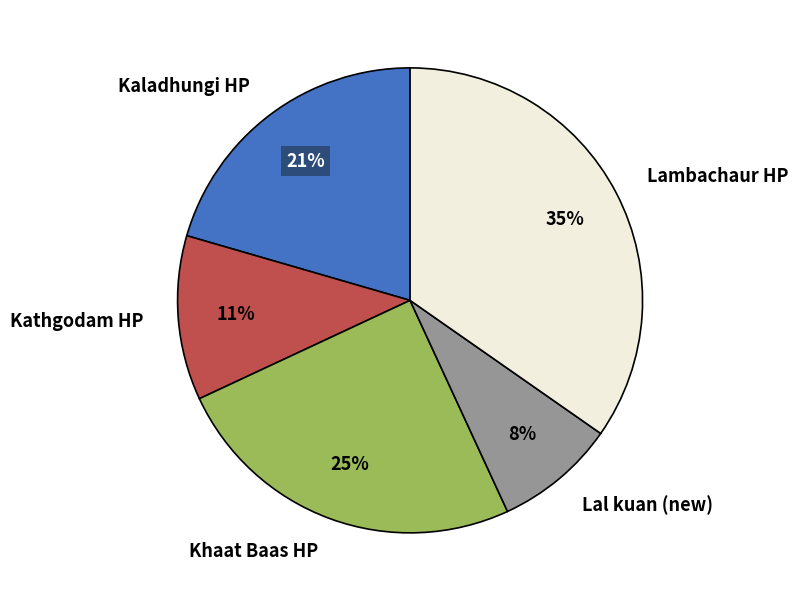

What percentage is the Kathgodam HP slice, to the nearest percent?

11%